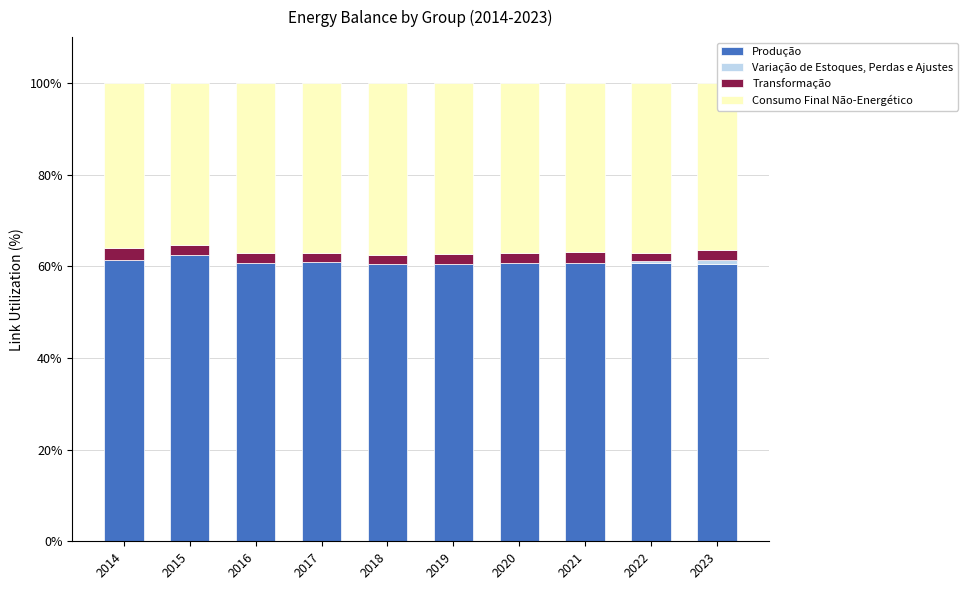

Count the number of categories in the chart.

10